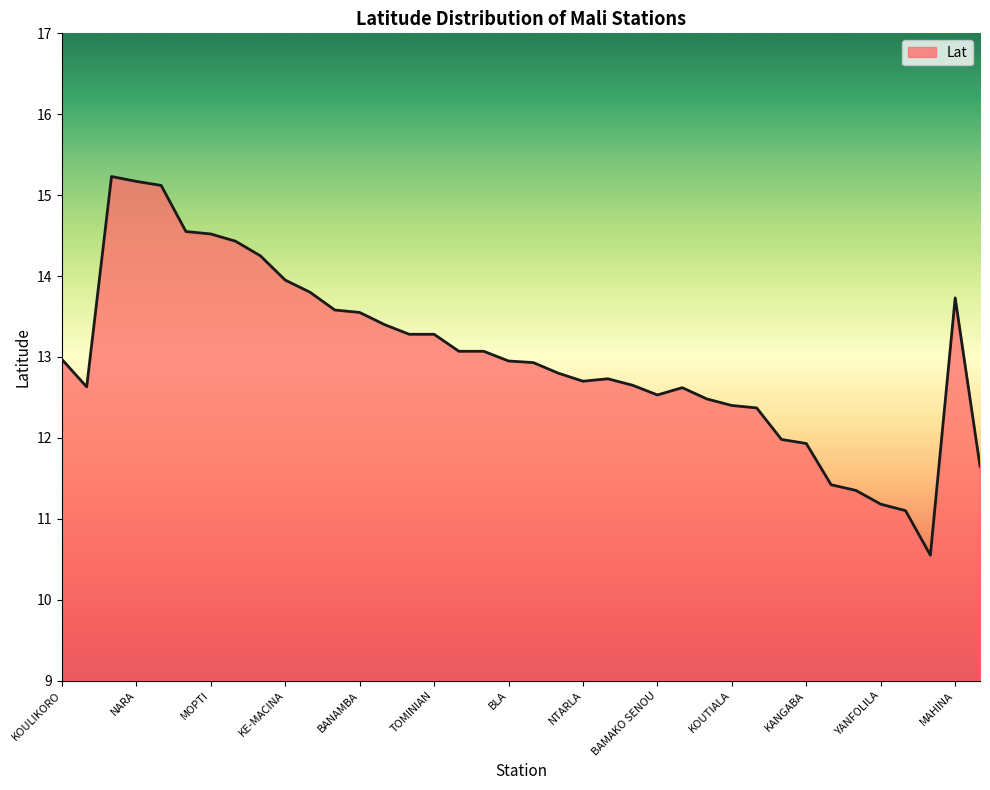

What is the maximum value shown in the chart?

15.2